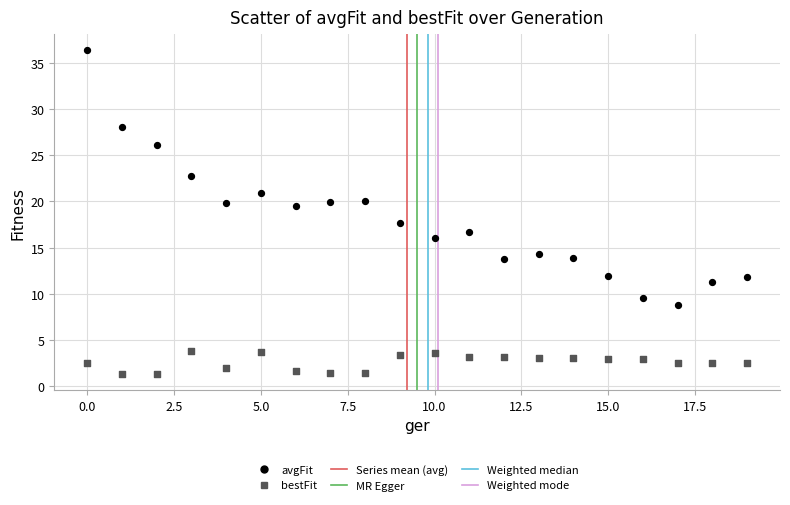

Which series contains the lowest Y value?

bestFit